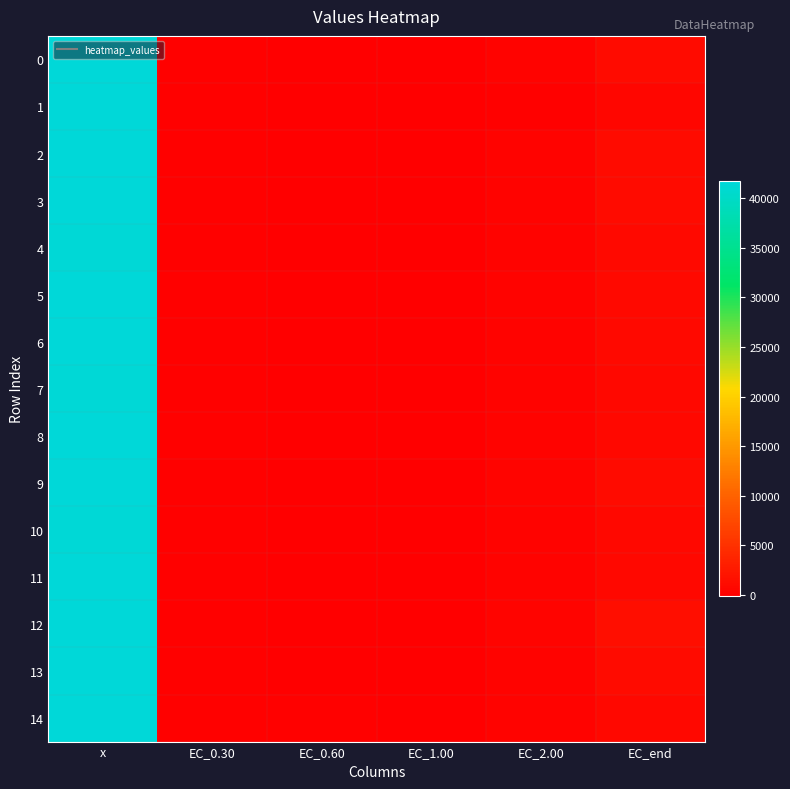

Which label corresponds to the smallest value in the chart?

EC_0.60